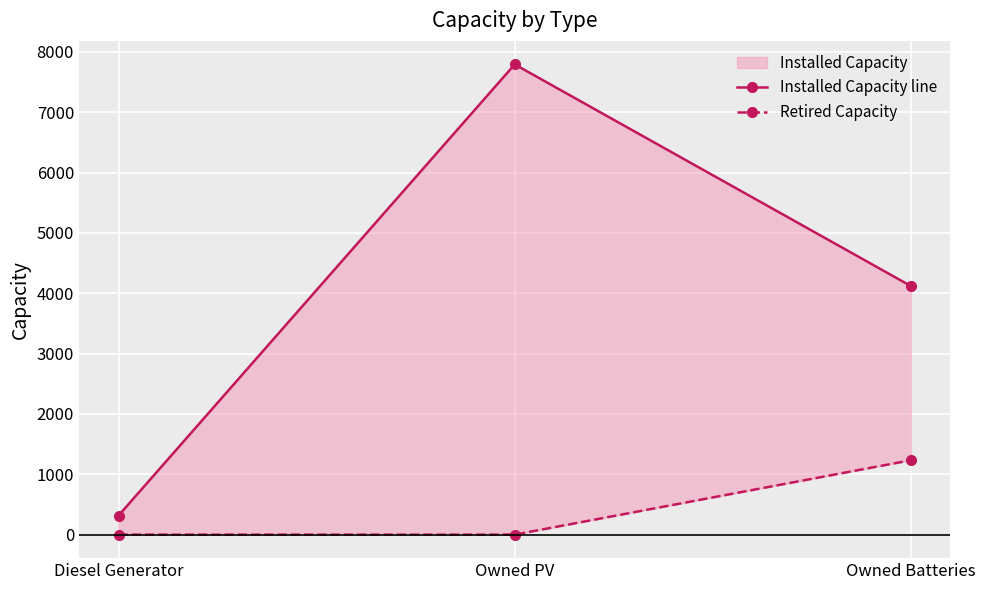

Rank the series by their average value, from lowest to highest.

Retired Capacity, Installed Capacity line